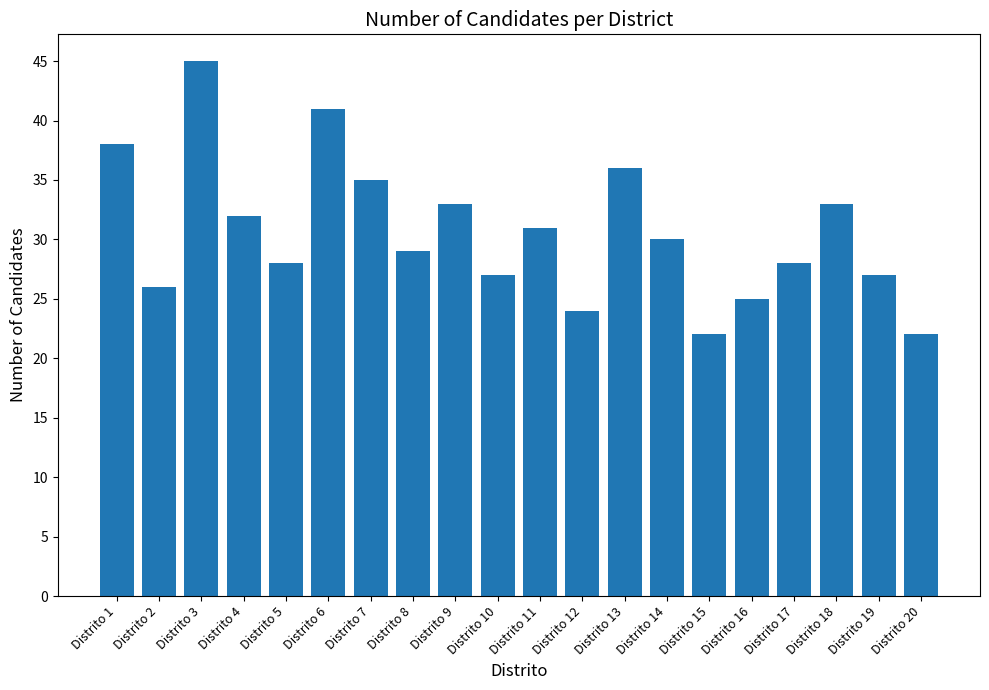

Reading right to left, extract all data points from this chart.

Distrito 20=22	Distrito 19=27	Distrito 18=33	Distrito 17=28	Distrito 16=25	Distrito 15=22	Distrito 14=30	Distrito 13=36	Distrito 12=24	Distrito 11=31	Distrito 10=27	Distrito 9=33	Distrito 8=29	Distrito 7=35	Distrito 6=41	Distrito 5=28	Distrito 4=32	Distrito 3=45	Distrito 2=26	Distrito 1=38